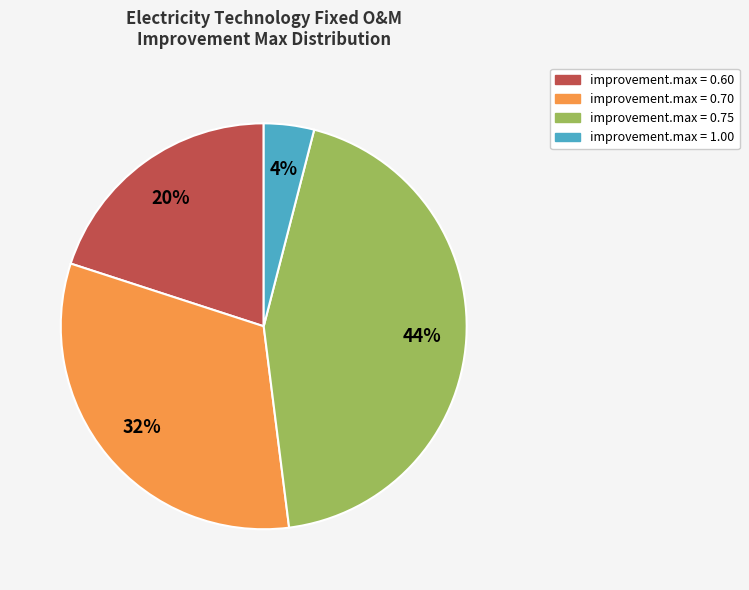

What percentage is the improvement.max = 0.60 slice, to the nearest percent?

20%